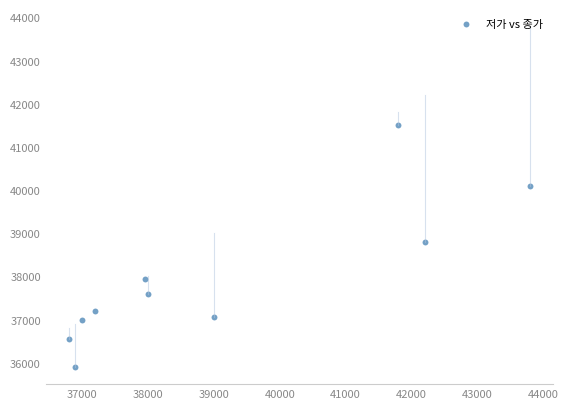

What Y value in the scatter plot is closest to 38700?

38800